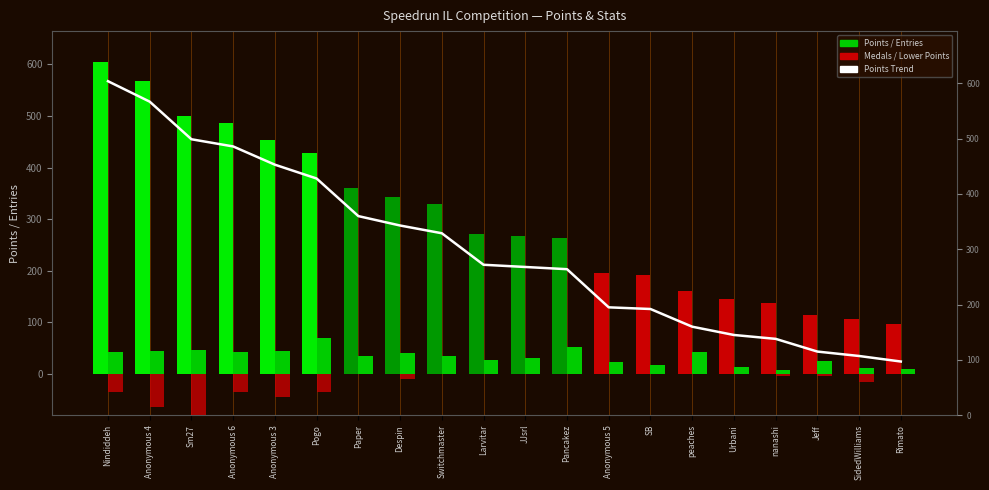

True or false: Points has a value of 571 at Despin.

False